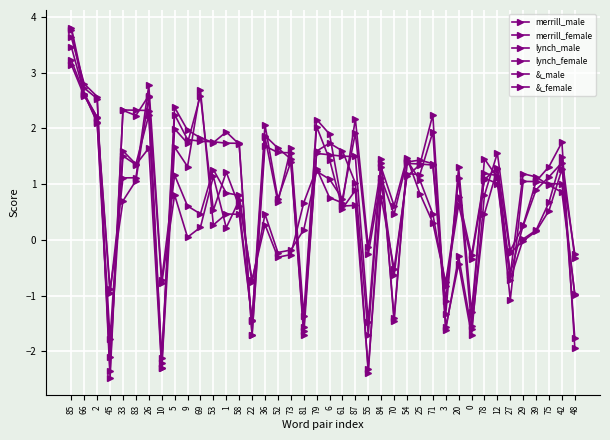

What is the spread (max minus min) of values at 61?

1.0